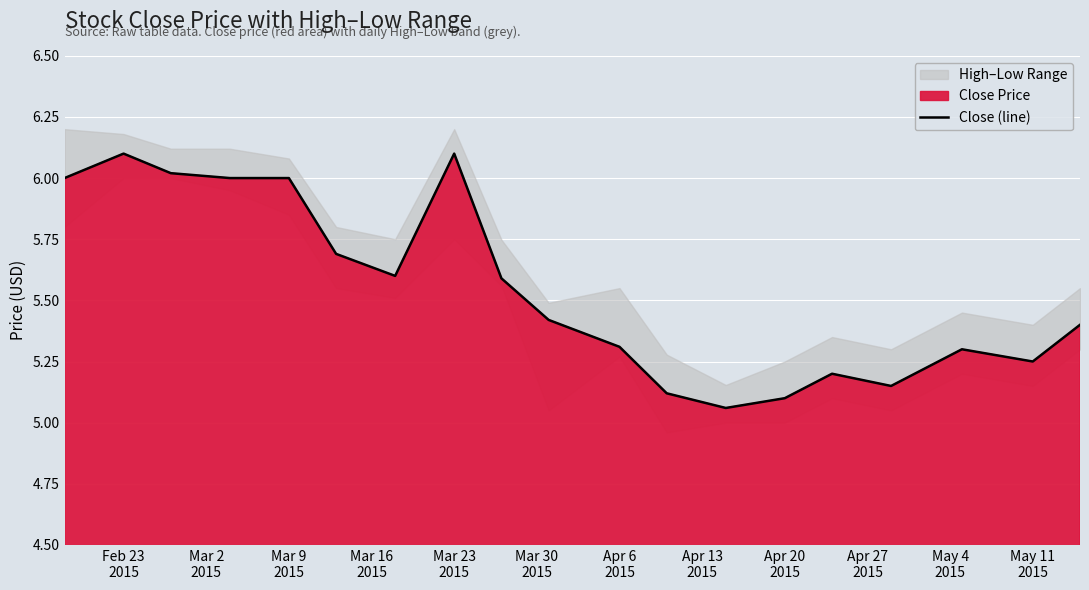

What is the difference between the maximum and minimum values?

1.0